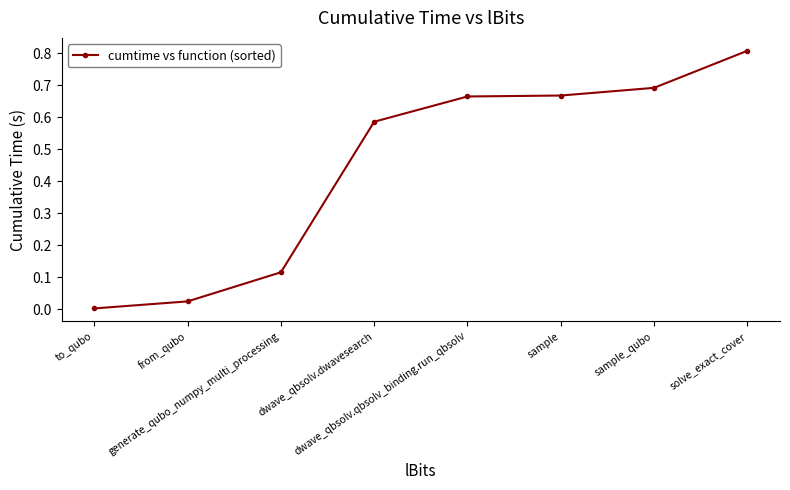

What is the maximum value shown in the chart?

0.8